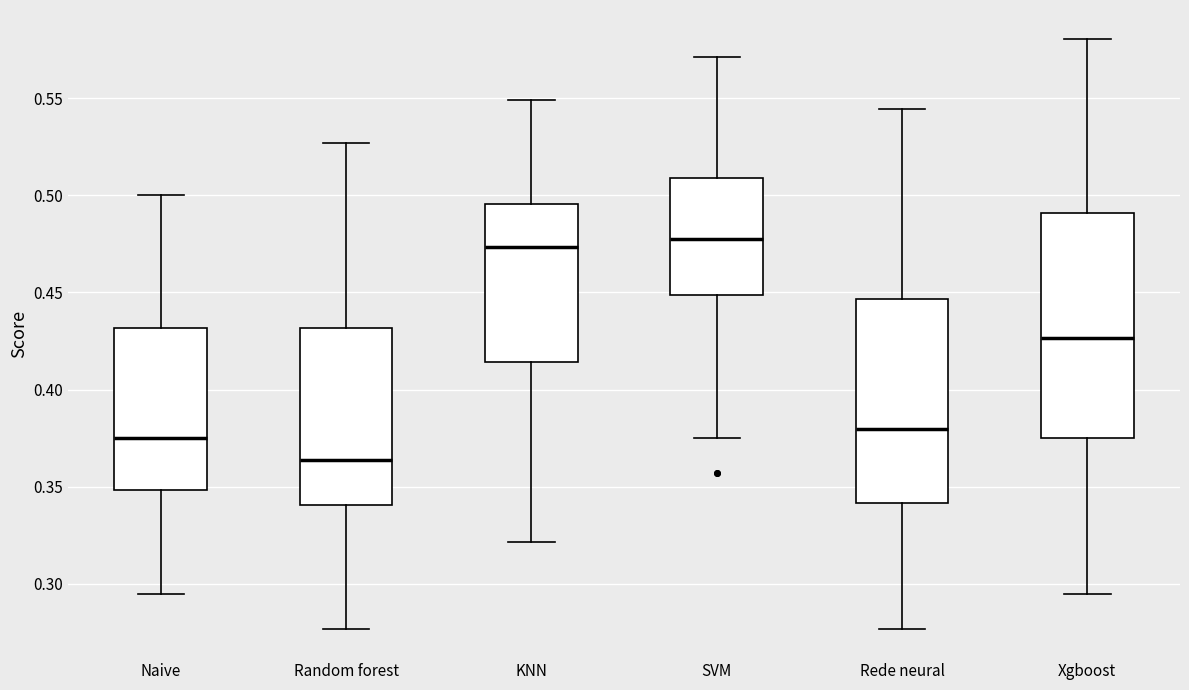

Where does the median line of the box for Random forest sit on the y-axis? The values are not printed on the chart, so give them approximately, as read against the axis.

0.365